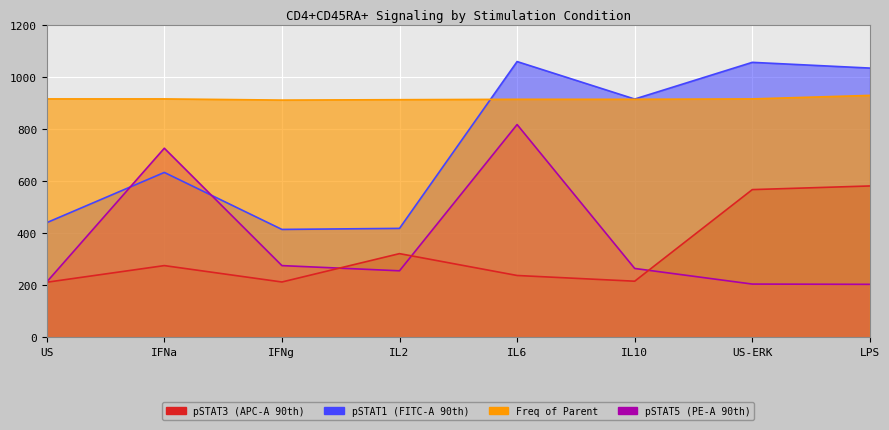

Reading right to left, list all the values displayed in this chart.

pSTAT3 (APC-A 90th): LPS=582.0	US-ERK=568.0	IL10=216.0	IL6=238.0	IL2=322.0	IFNg=213.0	IFNa=276.0	US=212.0
pSTAT1 (FITC-A 90th): LPS=1035.0	US-ERK=1057.0	IL10=916.0	IL6=1060.0	IL2=419.0	IFNg=415.0	IFNa=634.0	US=441.0
Freq of Parent: LPS=930.0	US-ERK=916.5	IL10=915.0	IL6=915.0	IL2=913.5	IFNg=912.0	IFNa=916.5	US=916.5
pSTAT5 (PE-A 90th): LPS=204.0	US-ERK=205.0	IL10=265.0	IL6=818.0	IL2=256.0	IFNg=276.0	IFNa=727.0	US=213.0